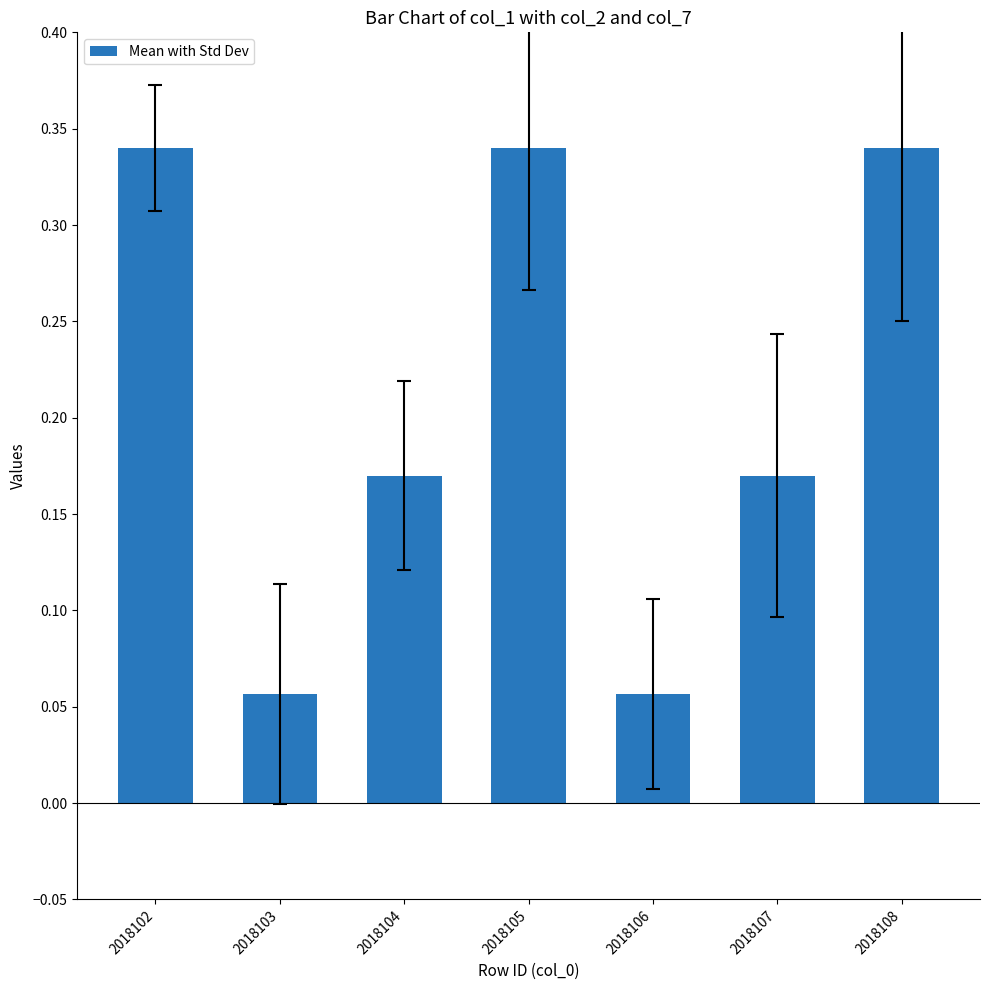

Between 2018103 and 2018108, which is larger?

2018108